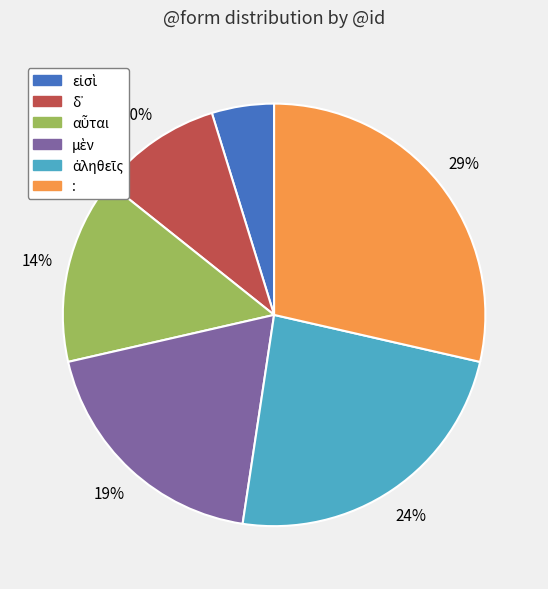

To the nearest percent, what is the difference between the largest and smallest slice percentages?

24%